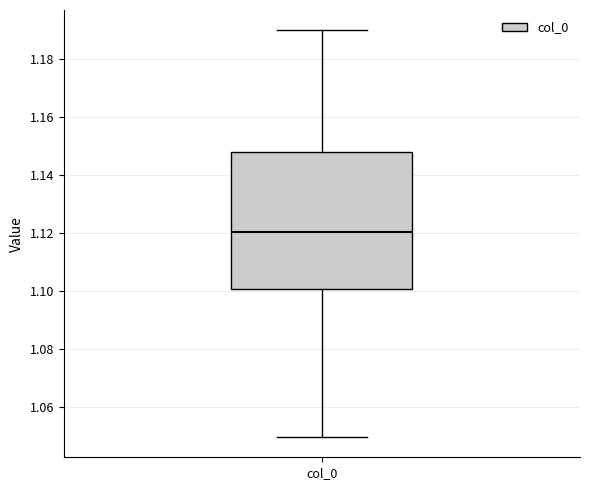

Where does the median line of the box for col_0 sit on the y-axis? The values are not printed on the chart, so give them approximately, as read against the axis.

1.120